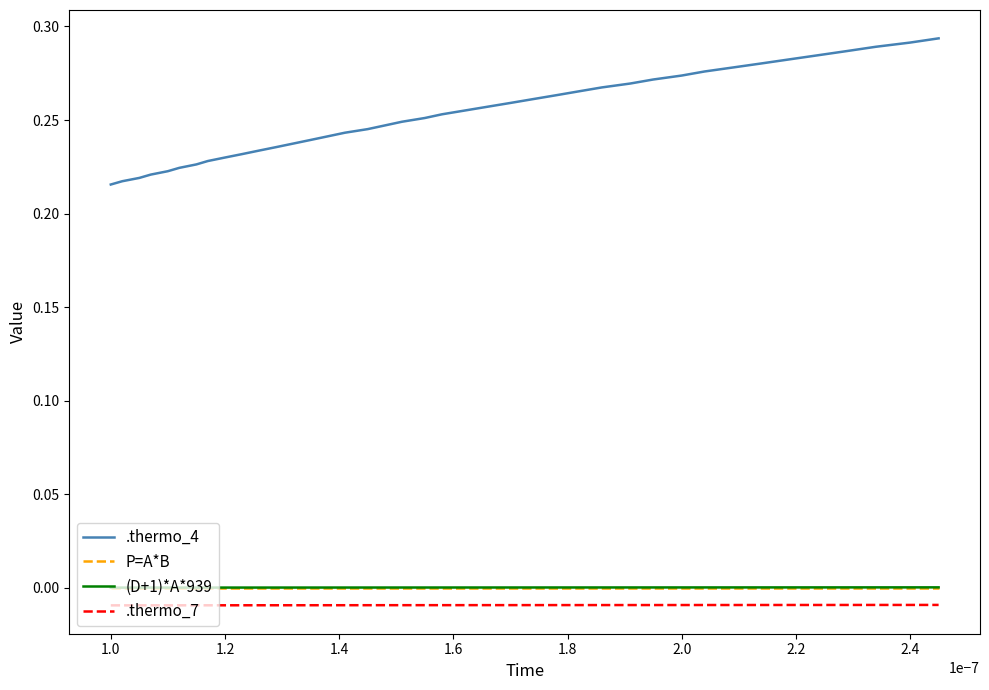

Which series has the largest range (max minus min)?

.thermo_4